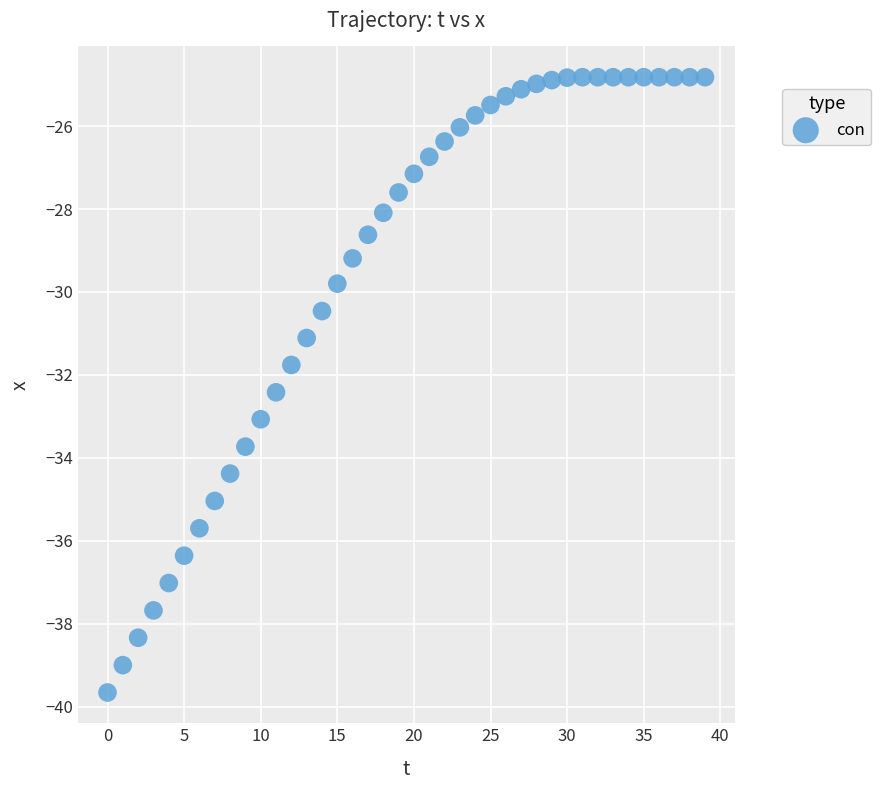

What is the range of Y values (max minus min)?

14.8